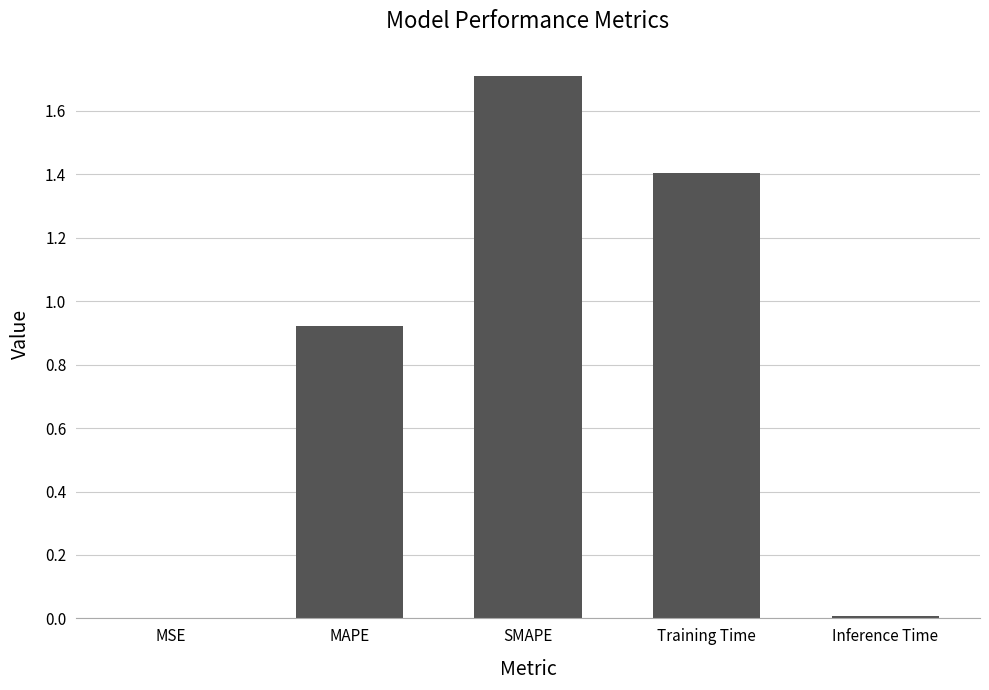

Which has a higher value, SMAPE or MSE?

SMAPE